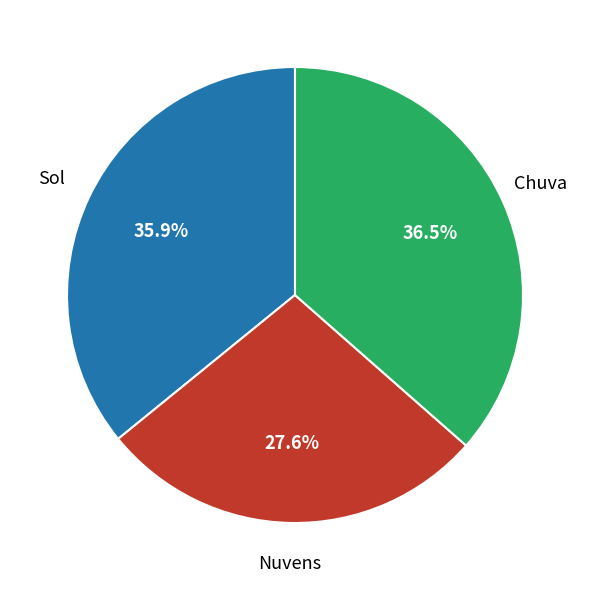

Is there any slice that represents more than half of the pie?

No